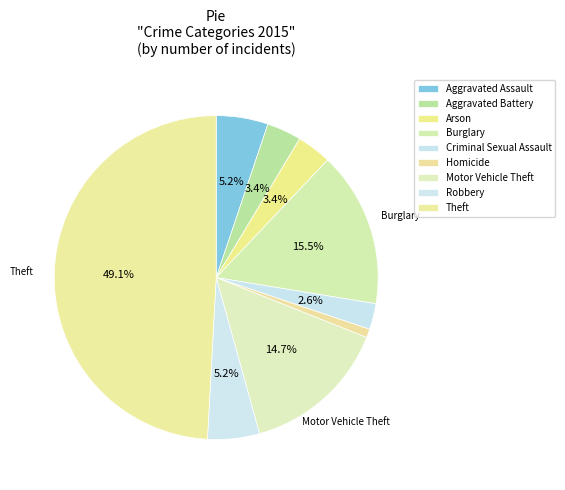

Is it true that Criminal Sexual Assault is 17% of the pie?

False